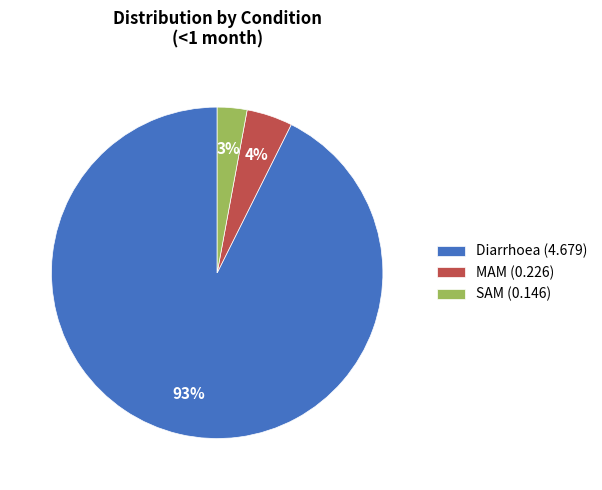

Rank the categories by value from lowest to highest.

SAM, MAM, Diarrhoea